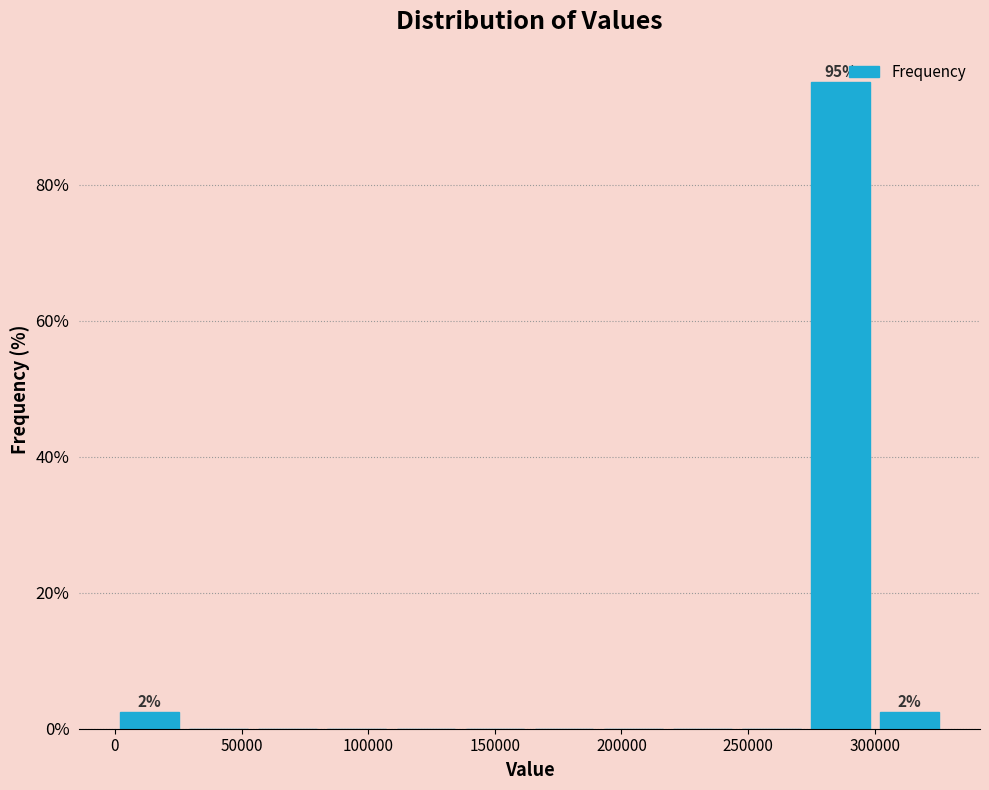

Which range on the x-axis has the tallest bar?

275000 to 300000